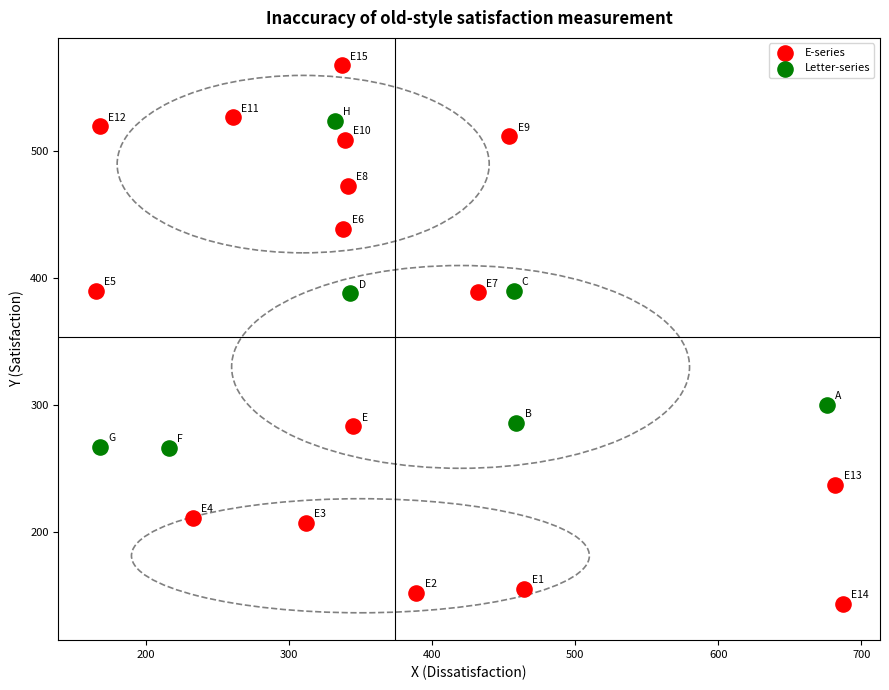

Which series has the largest Y range (max minus min)?

E-series